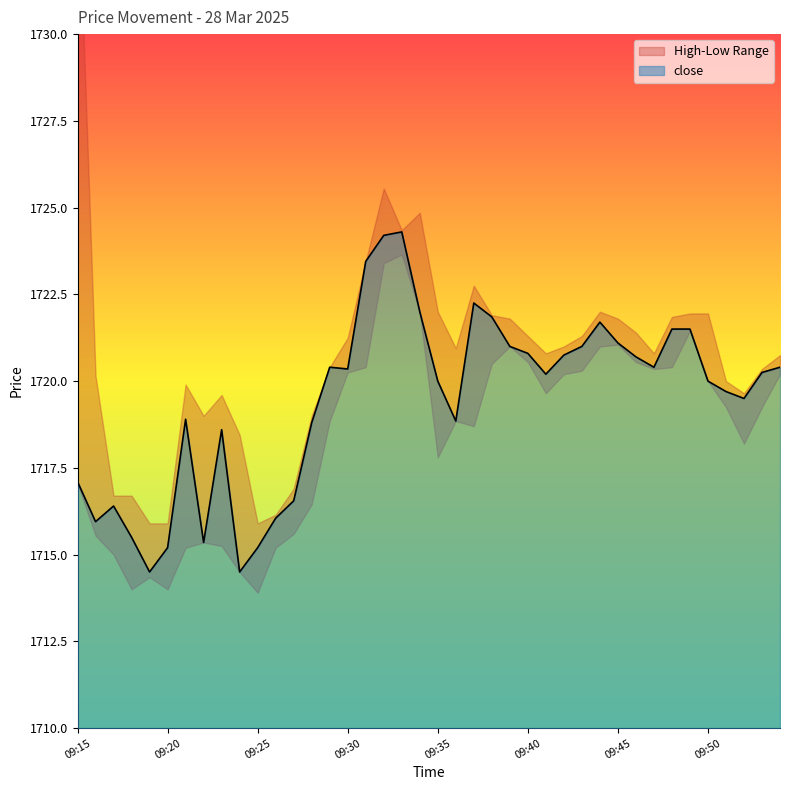

What is the sum of the values at 09:50 and 09:30?

3440.3